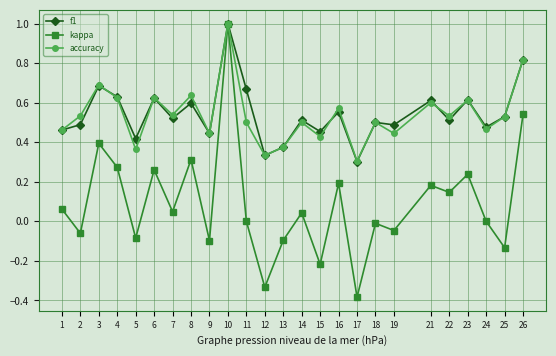

Which category has the highest value across all series?

10